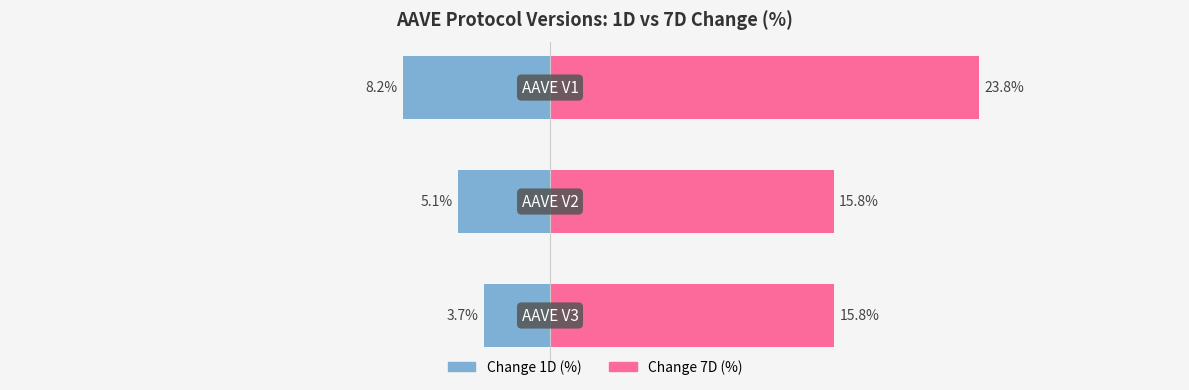

What is the smallest value displayed?

-8.2